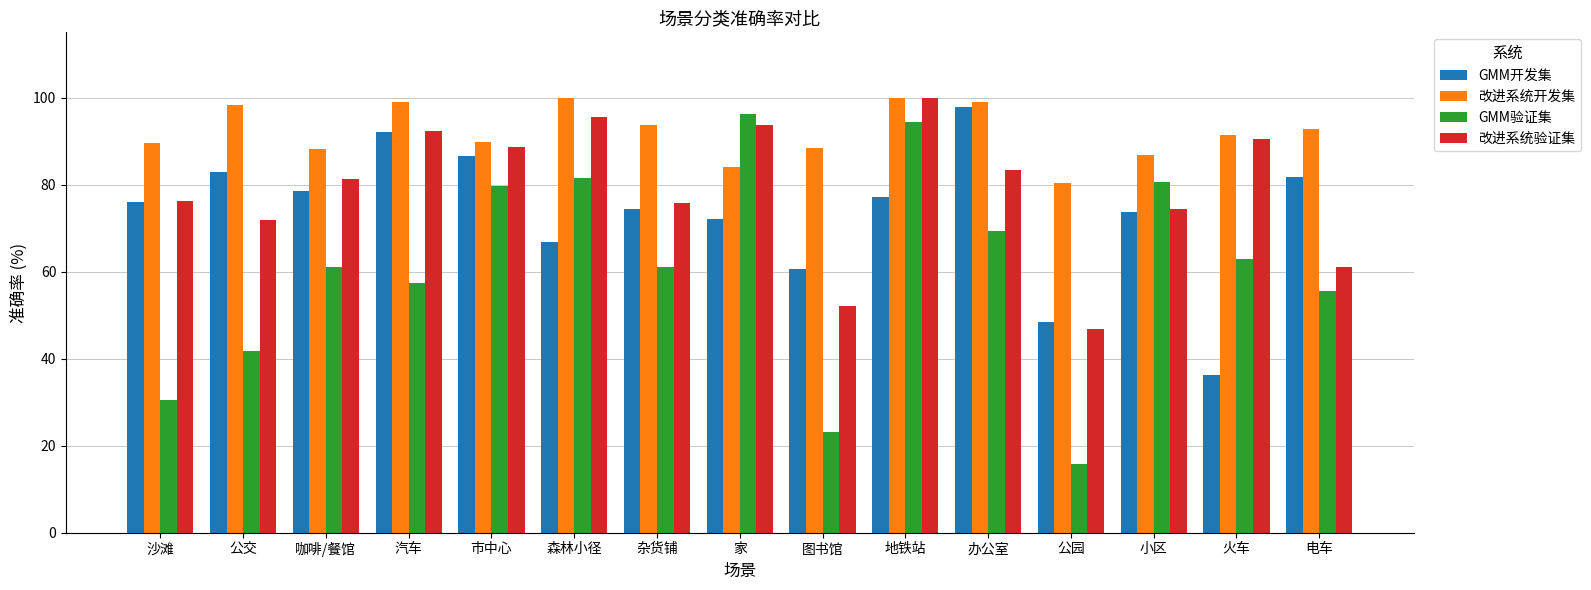

What is the minimum value shown in the chart?

15.7